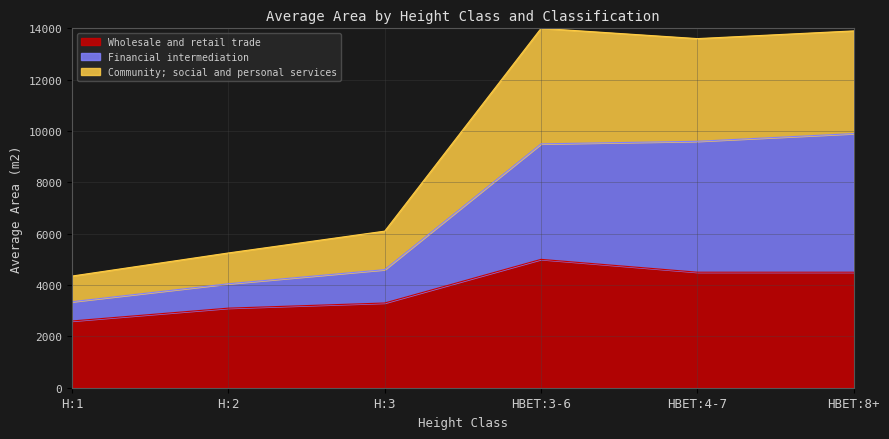

What is the difference between the maximum and minimum values in the Wholesale and retail trade series?

2400